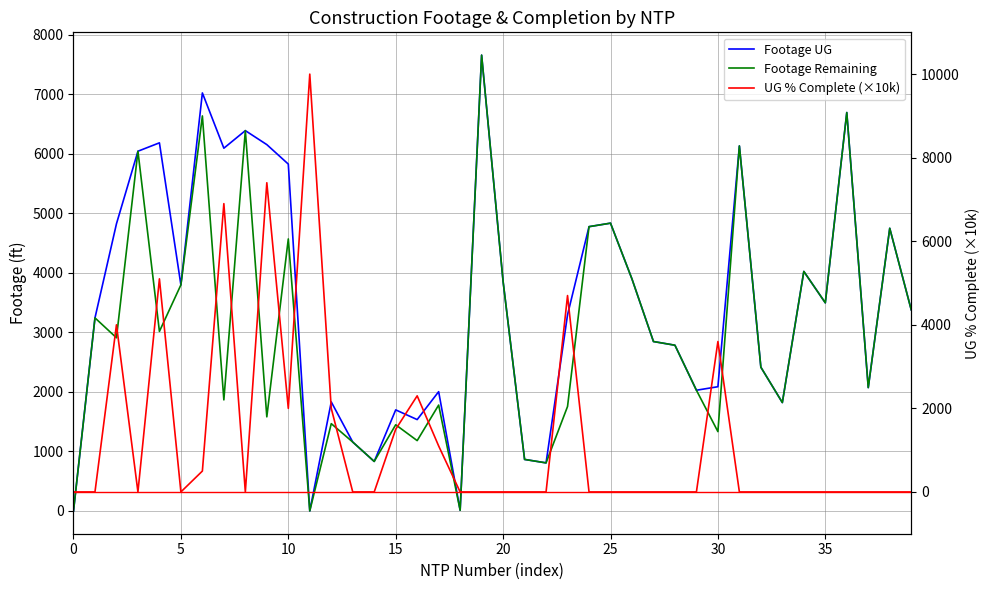

Count the number of categories in the chart.

40